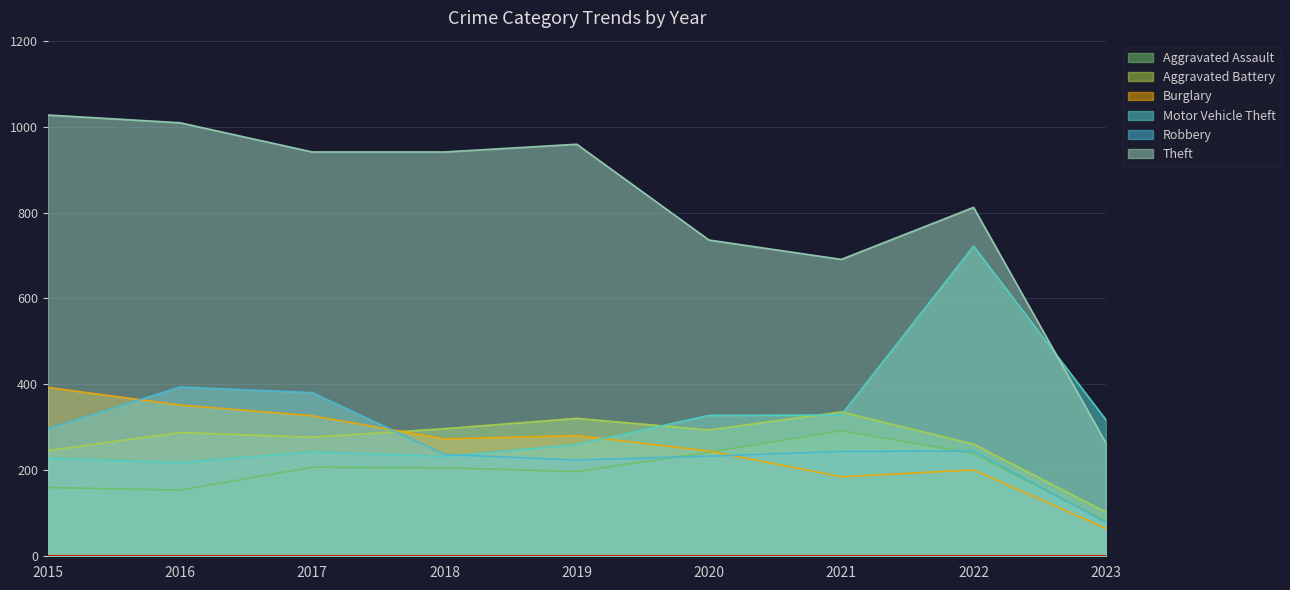

Where does the Robbery series first go above 244?

2015